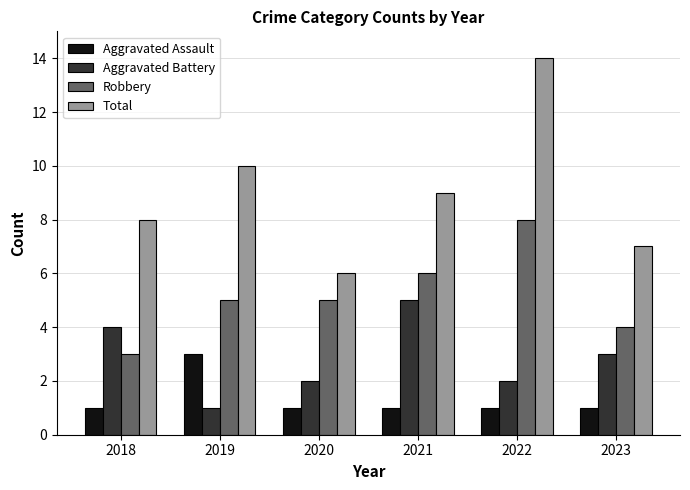

Which label corresponds to the largest value in the chart?

2022